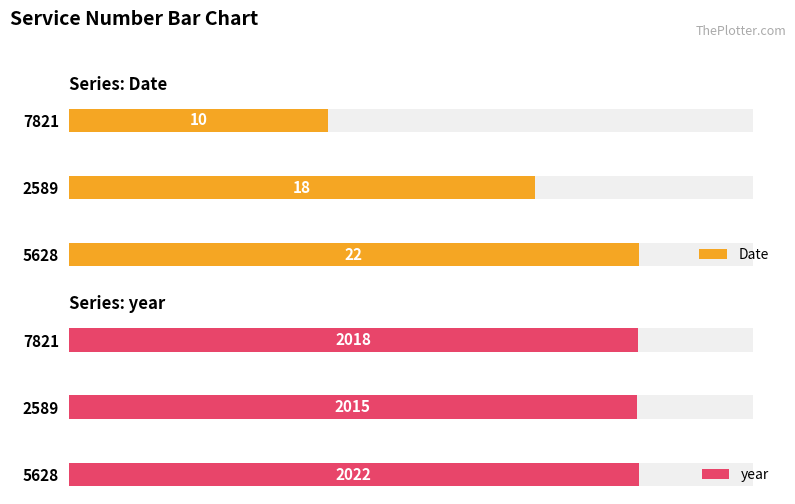

Reading right to left, transcribe all the data shown in this chart.

Date: 2=10	1=18	0=22
year: 2=2018	1=2015	0=2022